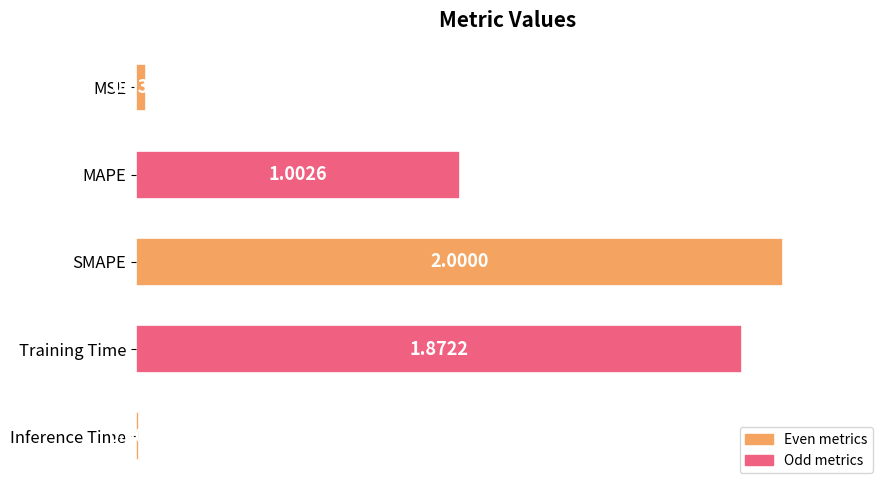

Does the chart contain any negative values?

No